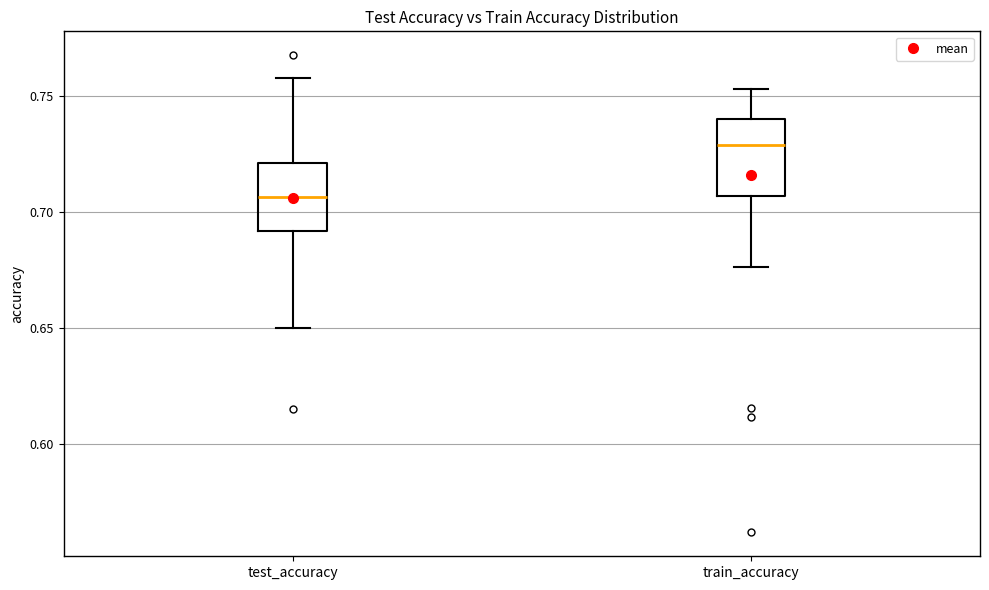

Which box has the lowest median line?

test_accuracy